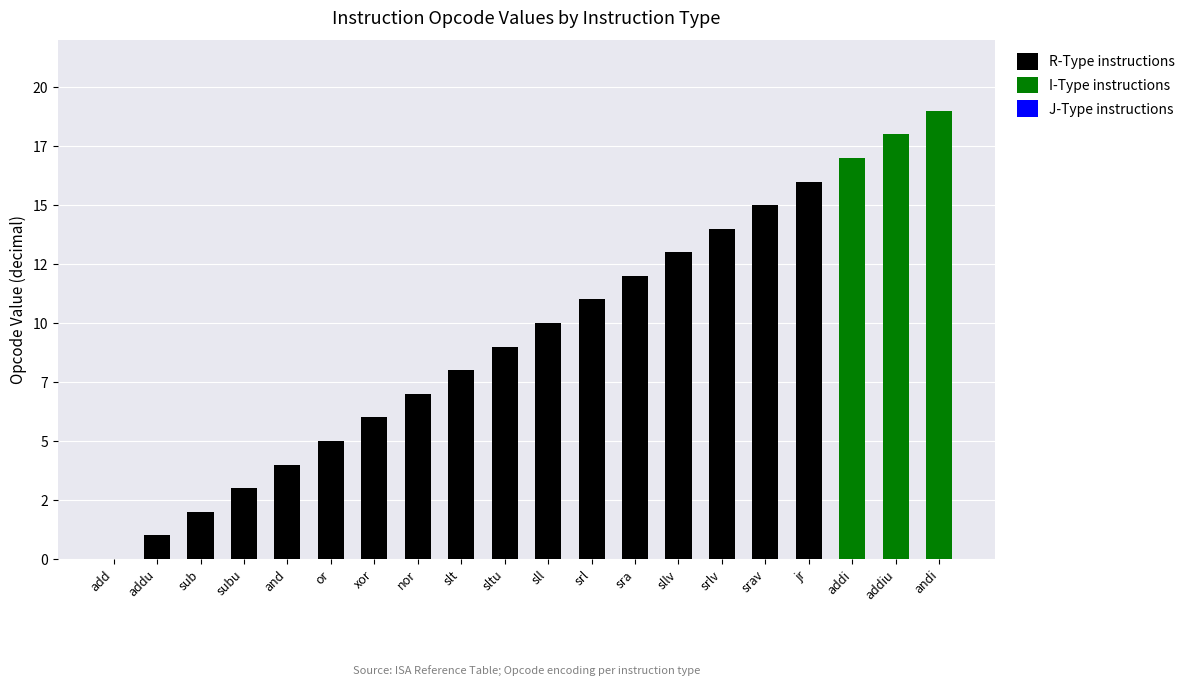

What are all the series names shown in the legend?

R-Type instructions, I-Type instructions, J-Type instructions